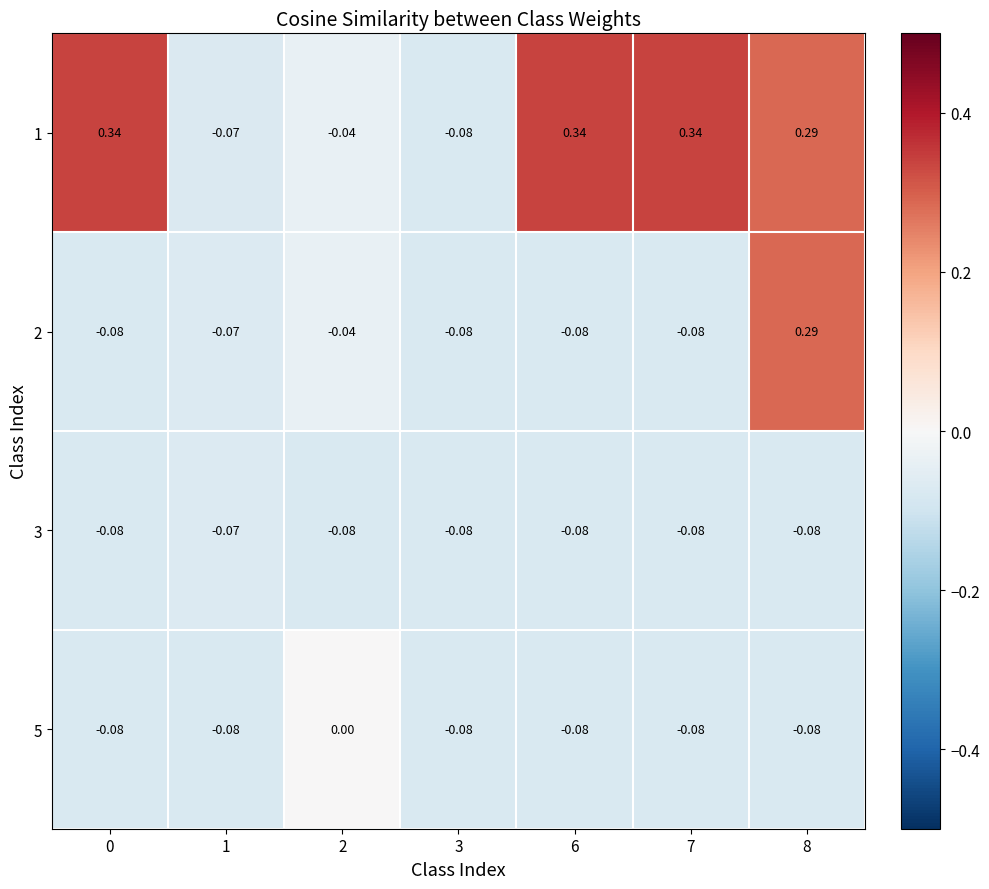

Is the value of 3 at 7 greater than the value of 1 at 1?

No